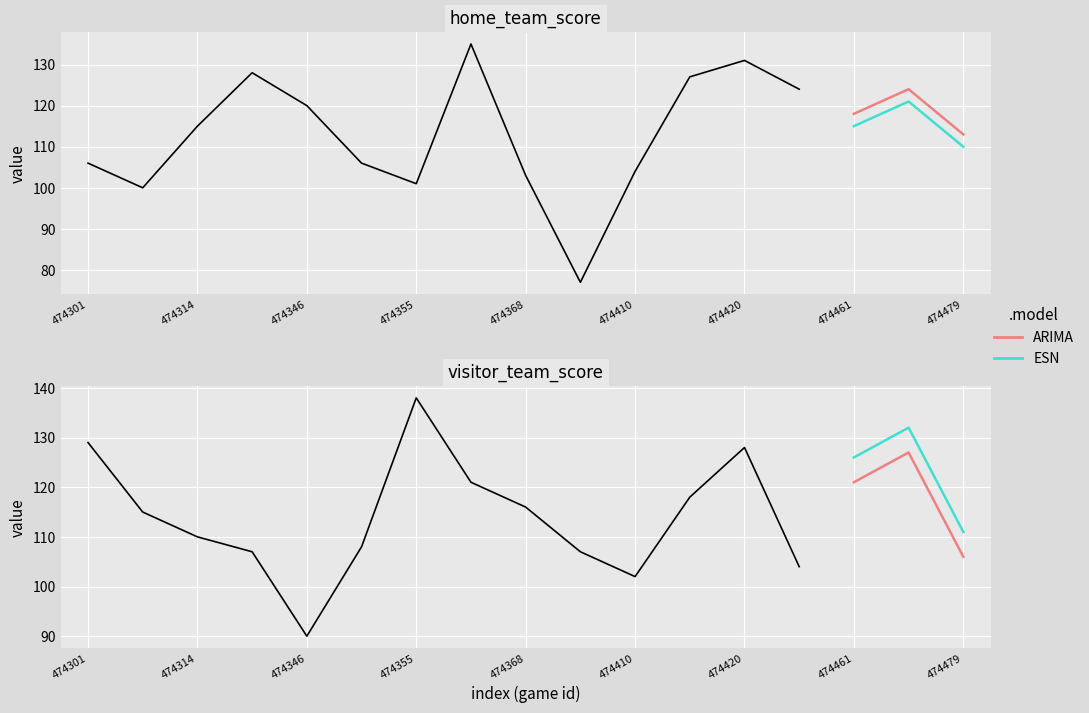

What is the minimum value for ESN?

111